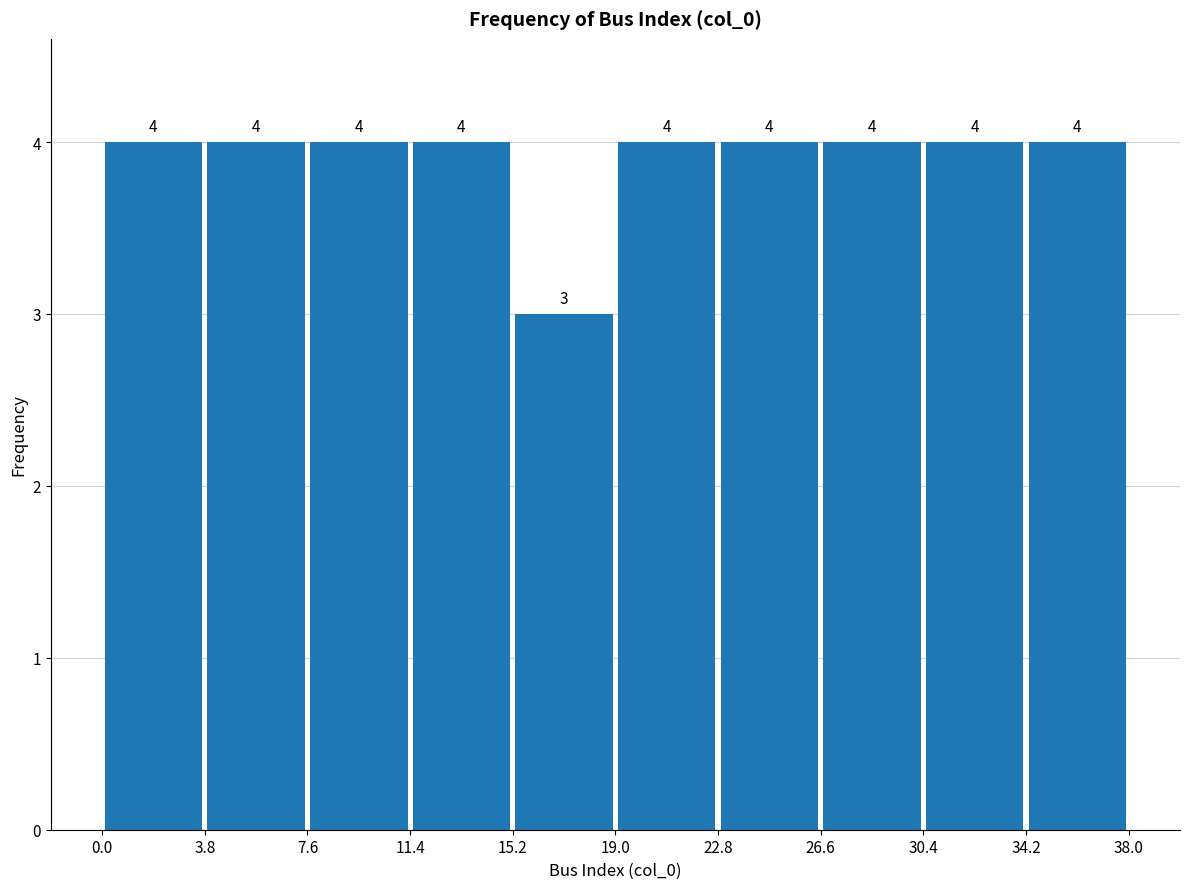

What is the height of the bar covering 11.4 to 15.2 on the x-axis?

4